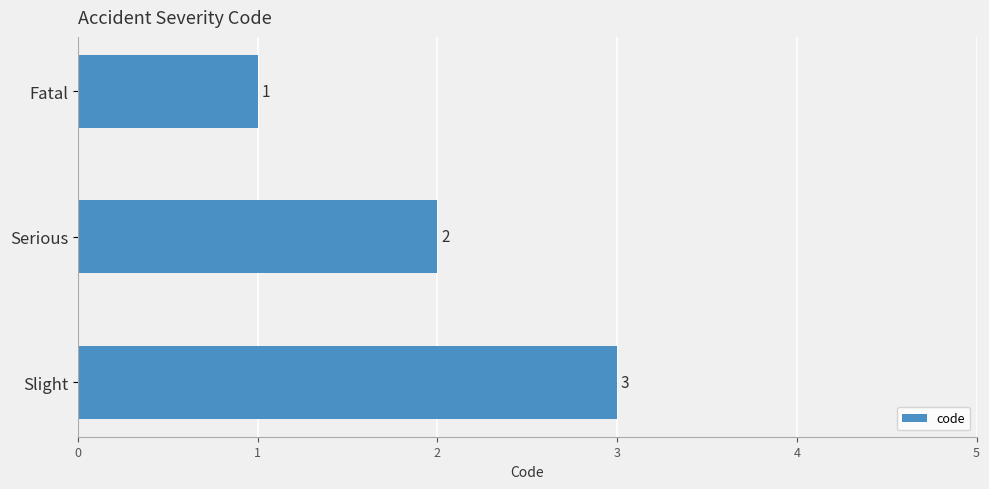

Read the value at Slight.

3